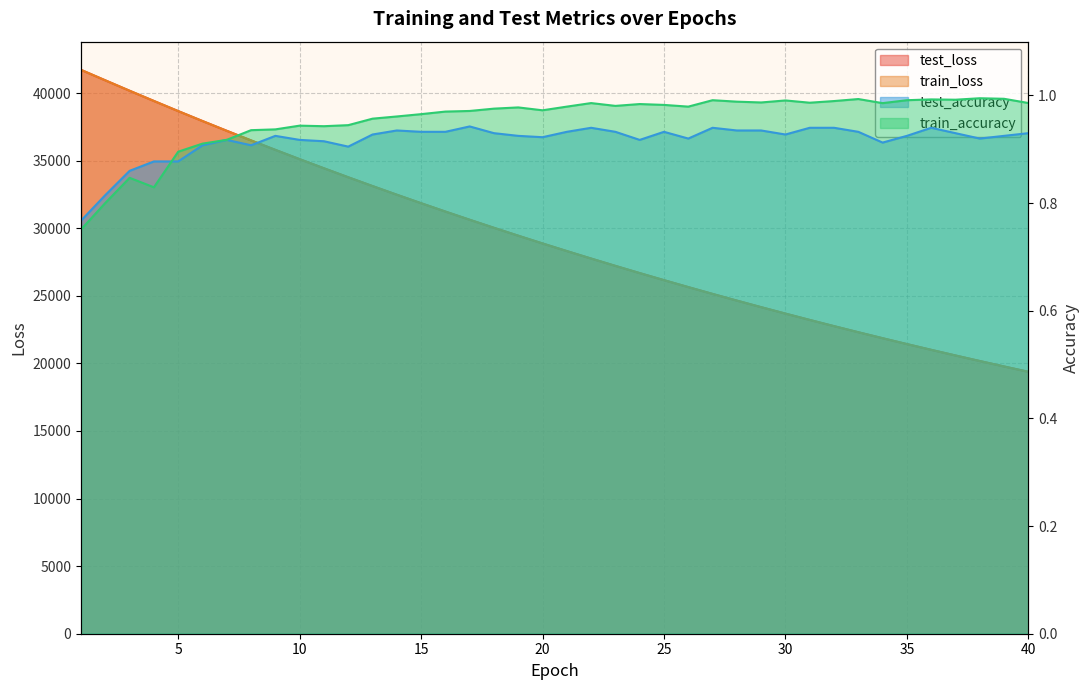

Between 9 and 37, which series saw the biggest shift?

test_loss